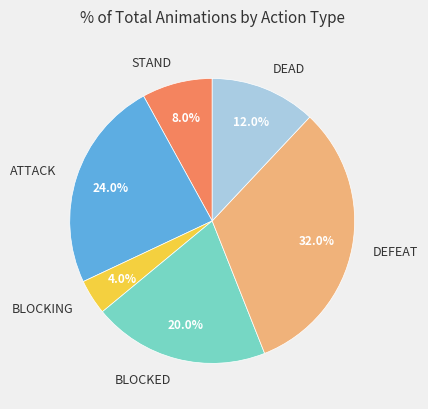

What is the smallest slice in the pie chart?

BLOCKING